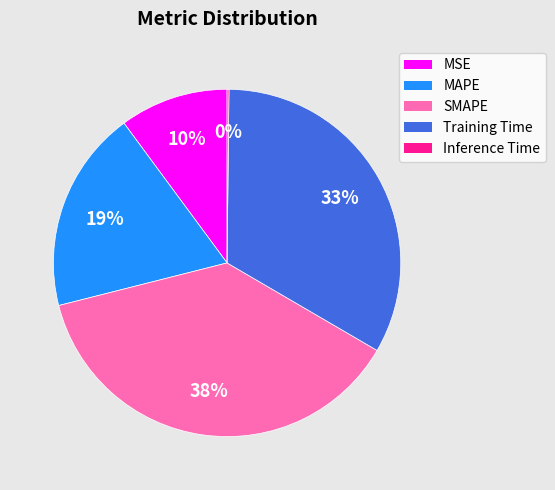

True or false: MSE accounts for 10% of the total.

True